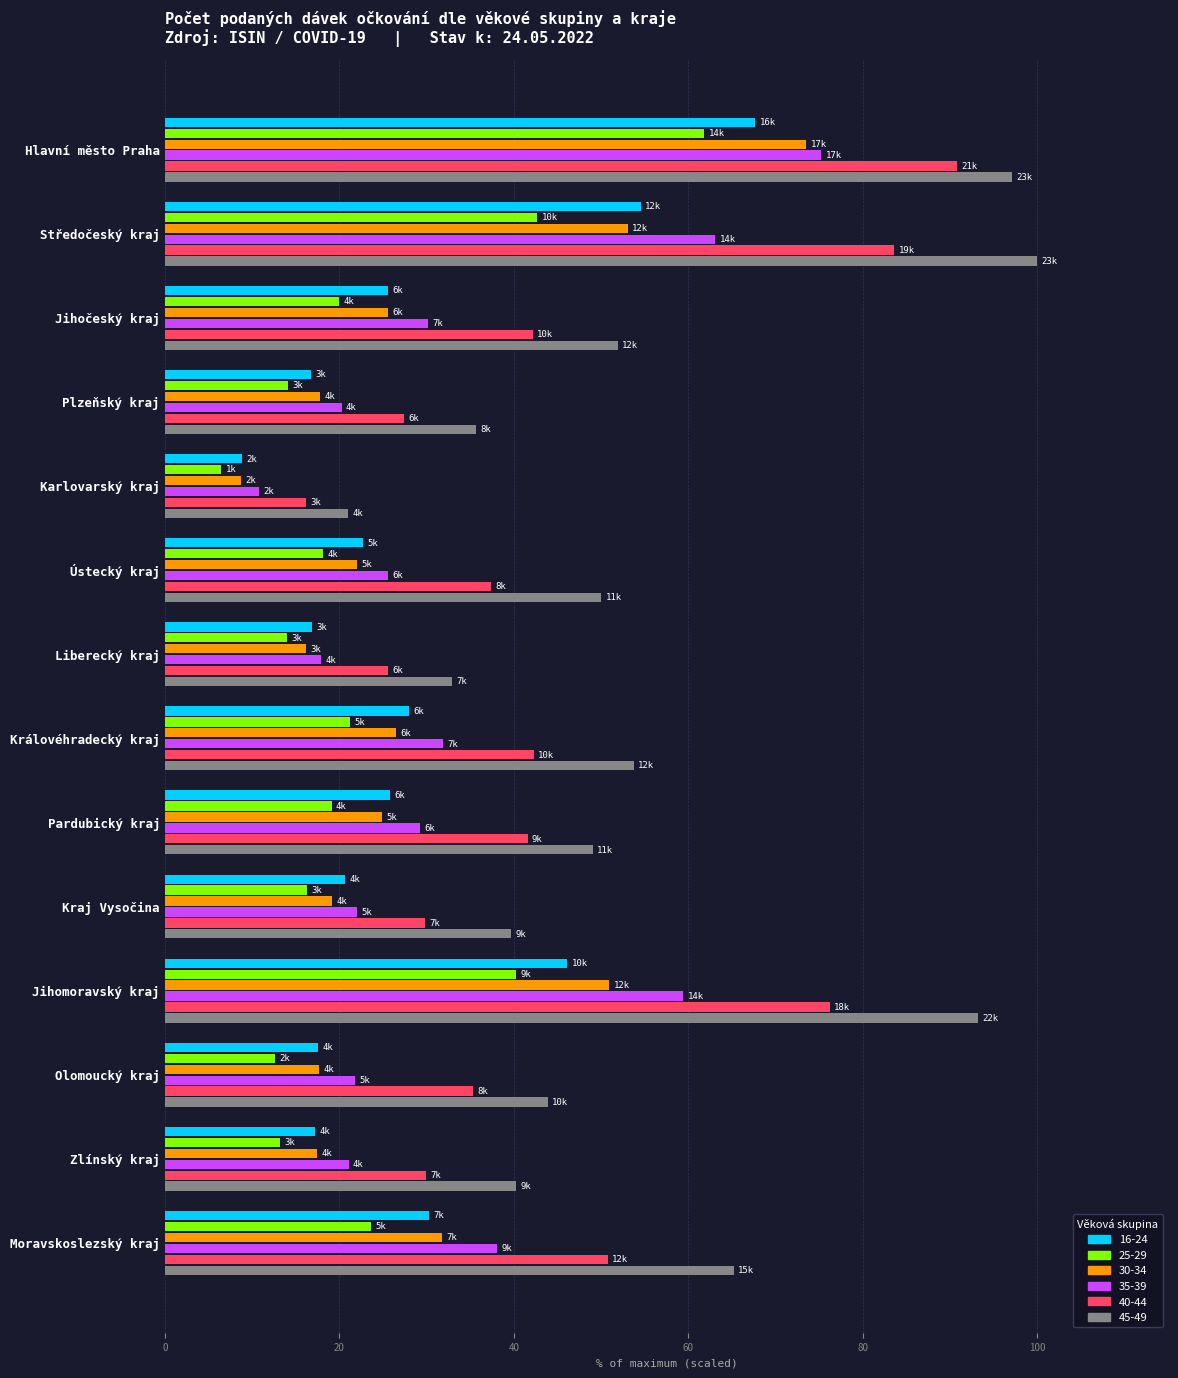

Which series has the largest total across all categories?

45-49